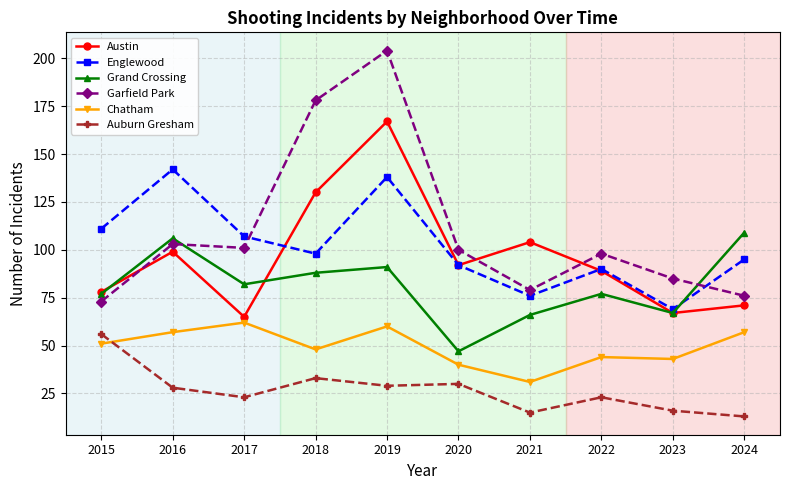

True or false: Englewood has a value of 64 at 2024.

False